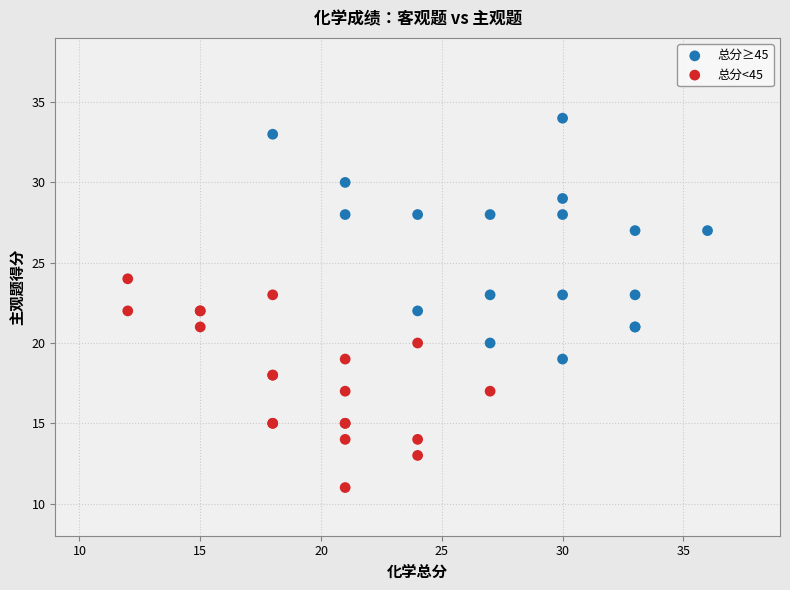

Which series reaches the minimum Y coordinate?

总分<45